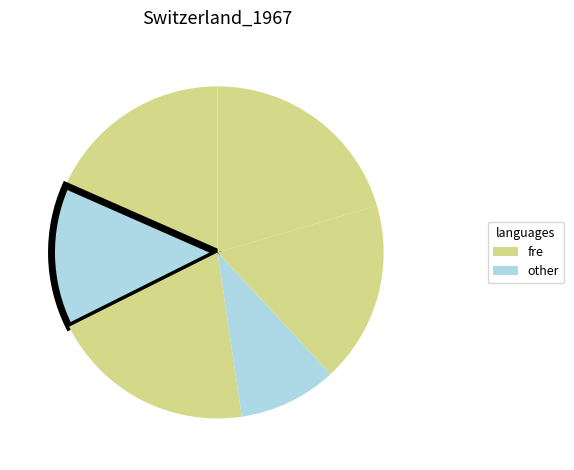

Does any single category account for the majority?

No